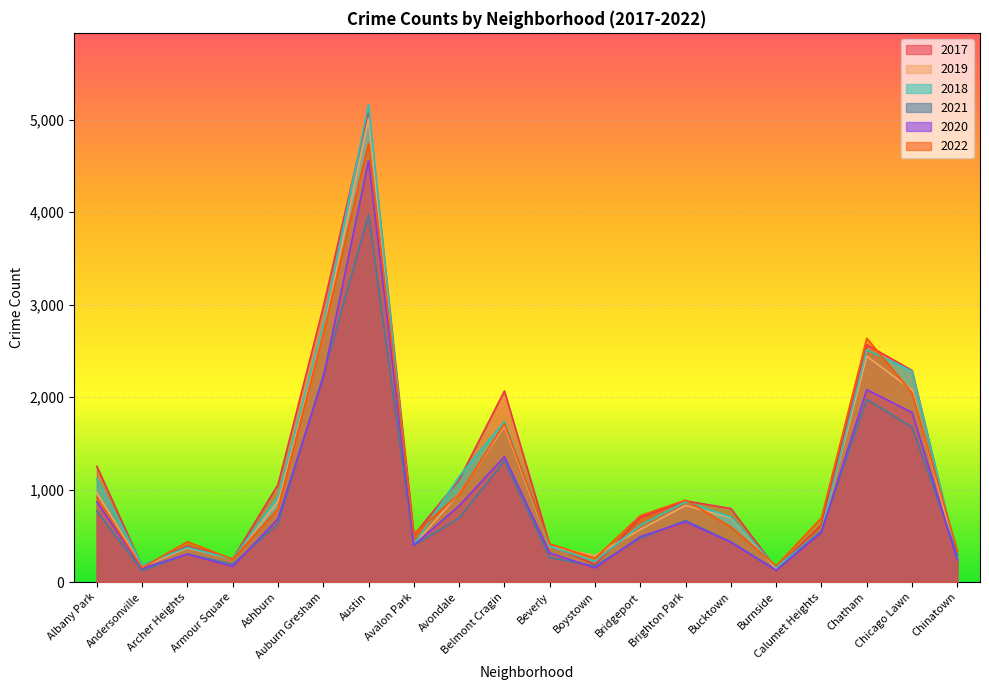

Where is 2019 nearest to the value 2575?

Auburn Gresham